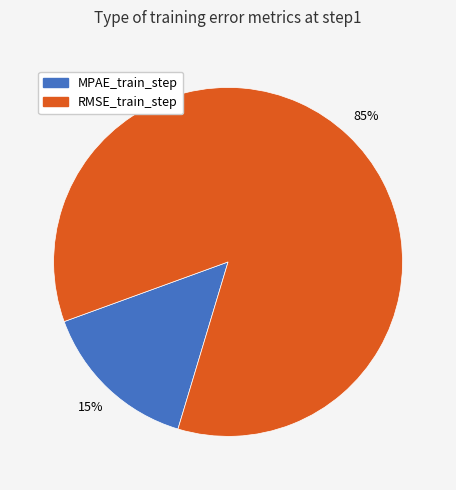

What is the smallest slice in the pie chart?

MPAE_train_step